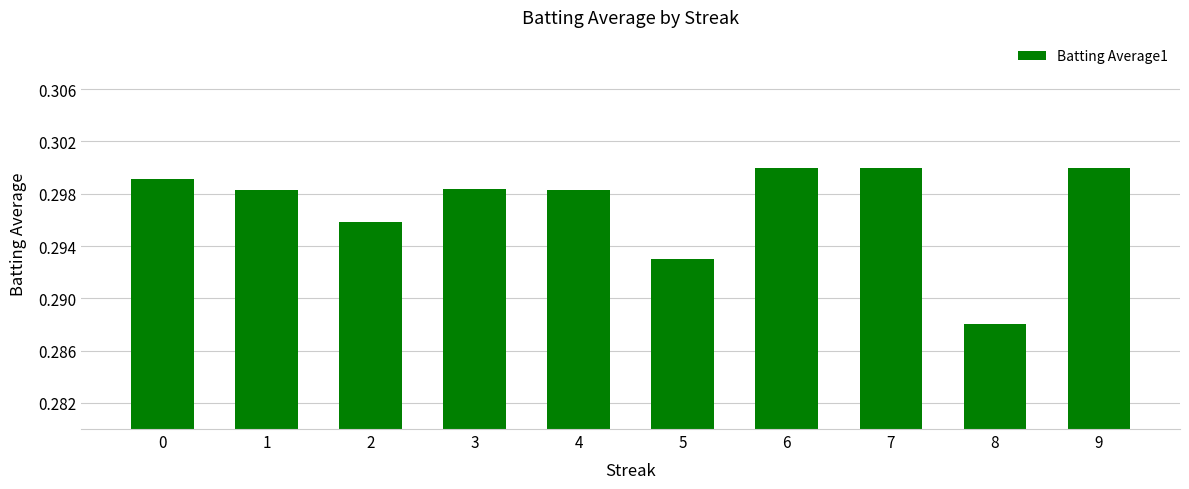

The value at 0 is 0.5. True or false?

False